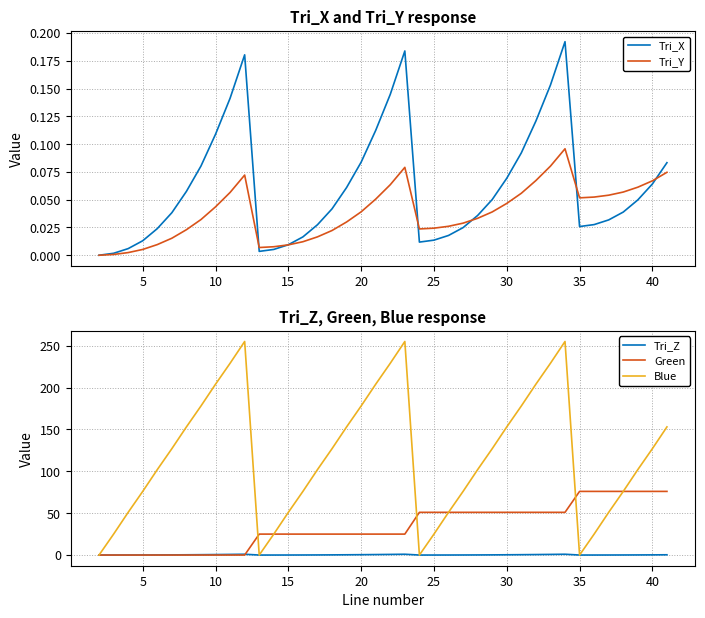

Which series has the widest spread of values?

Blue